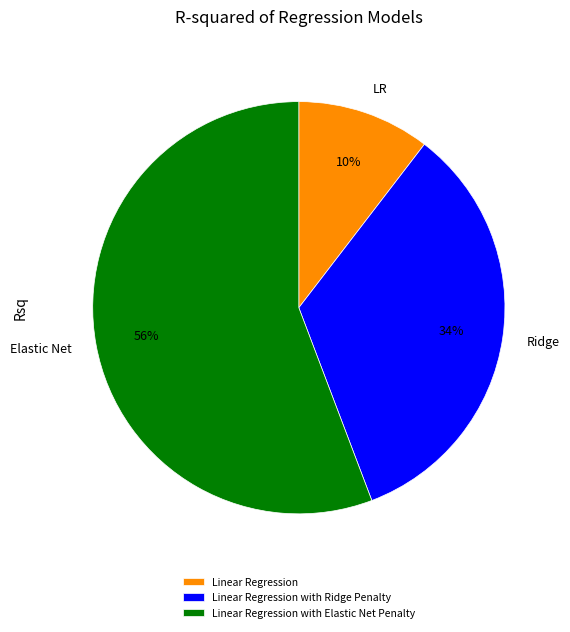

Which has a higher value, Elastic Net or LR?

Elastic Net